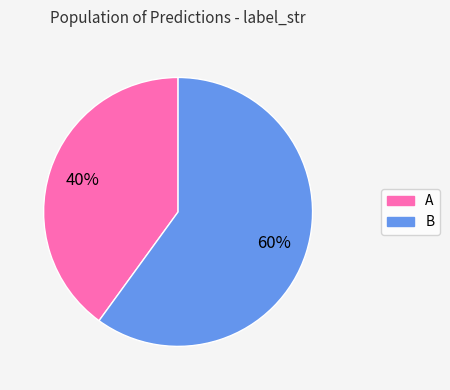

The A slice represents 50% of the pie. True or false?

False